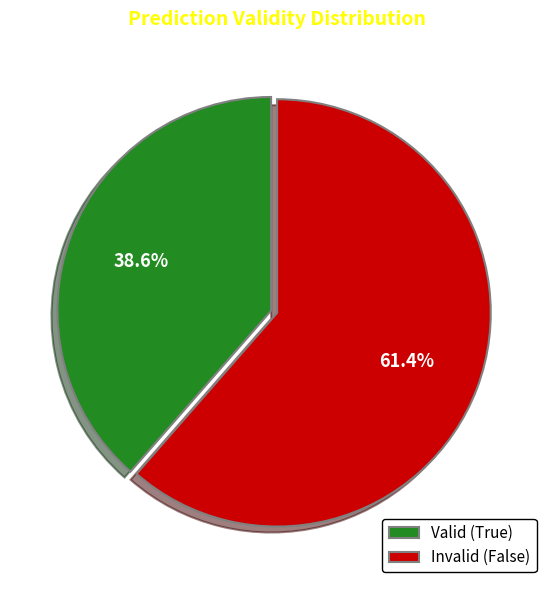

Is there a majority slice in this chart?

Yes